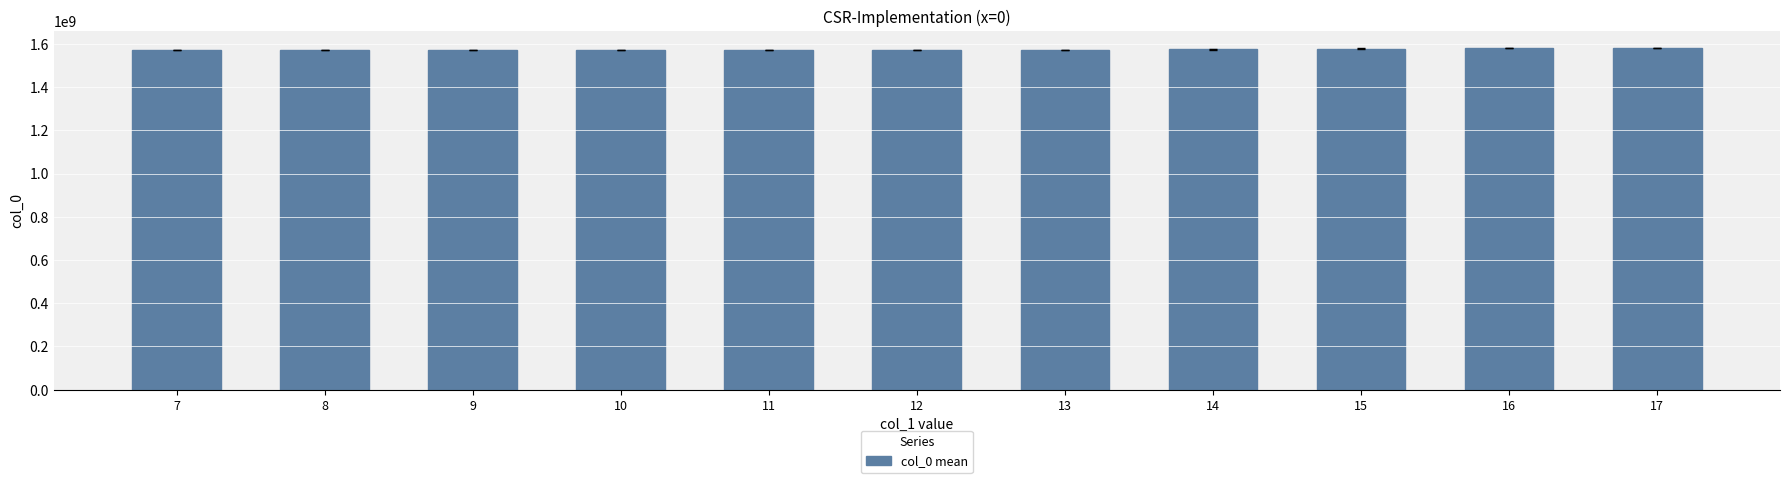

Approximately how many times larger is the value at 7 compared to 14?

1.0